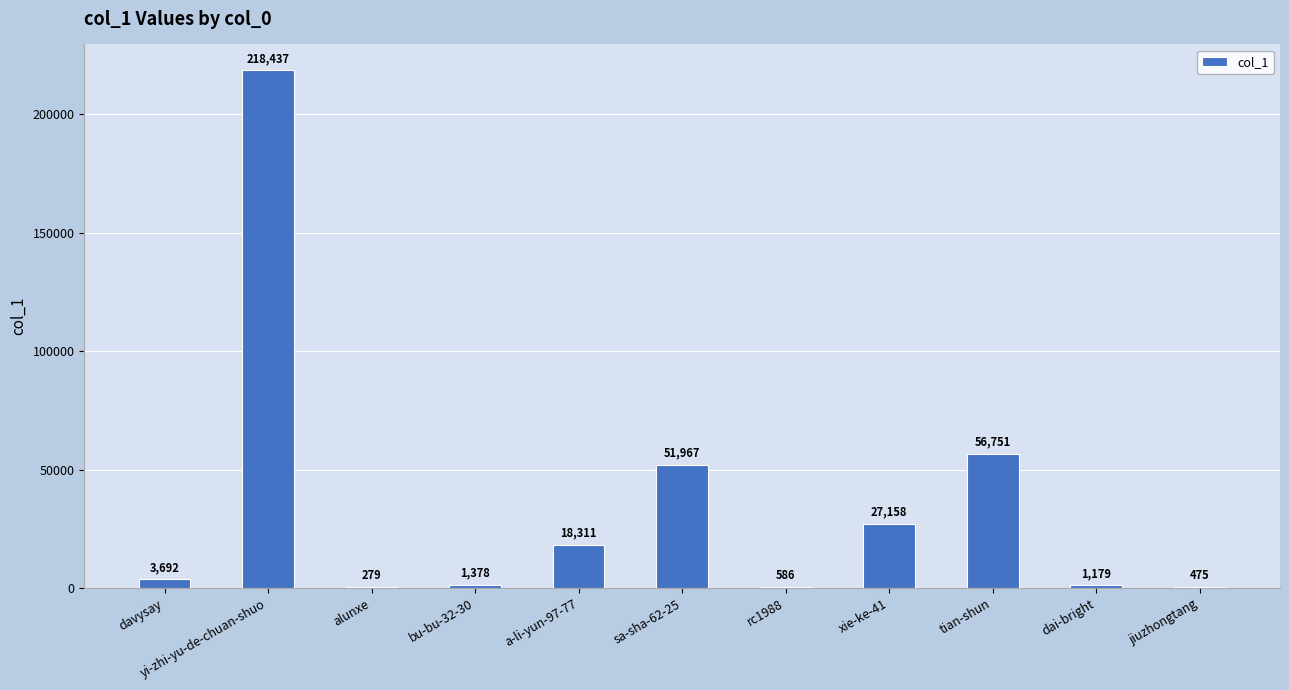

What is the difference between the values at dai-bright and alunxe?

900